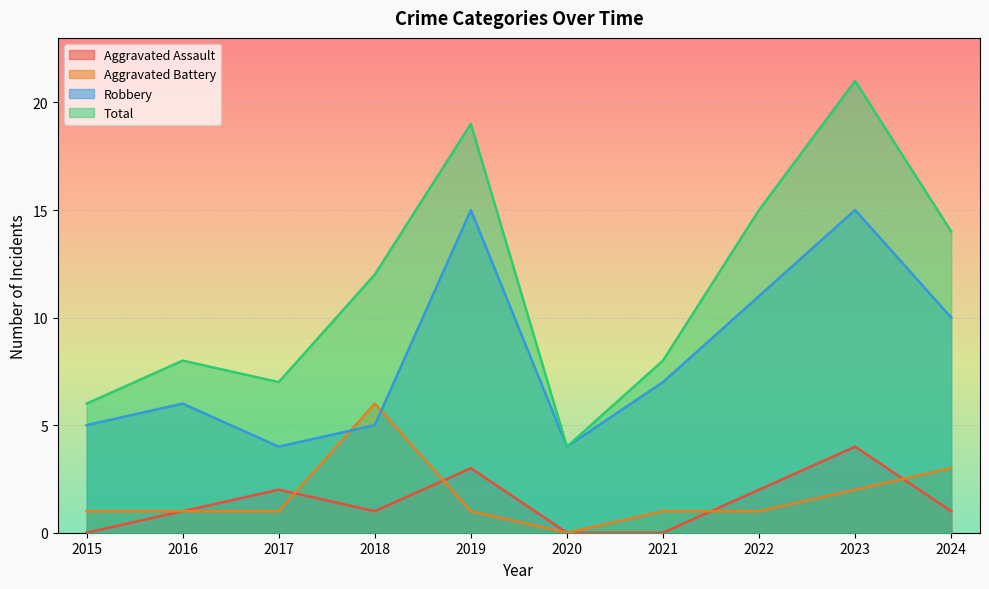

How many lines are shown in the chart?

4